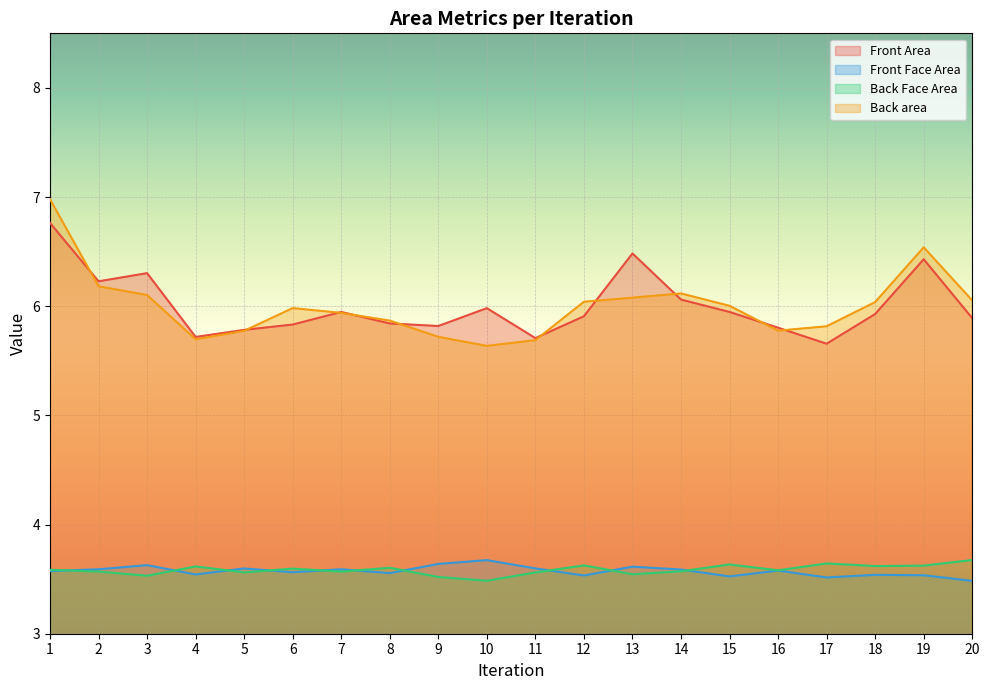

What is the value of the Back Face Area point at the 18th from the left?

3.6